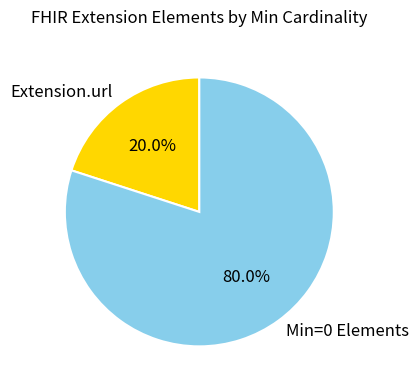

Approximately how many times larger is the value at Min=0 Elements compared to Extension.url?

4.0